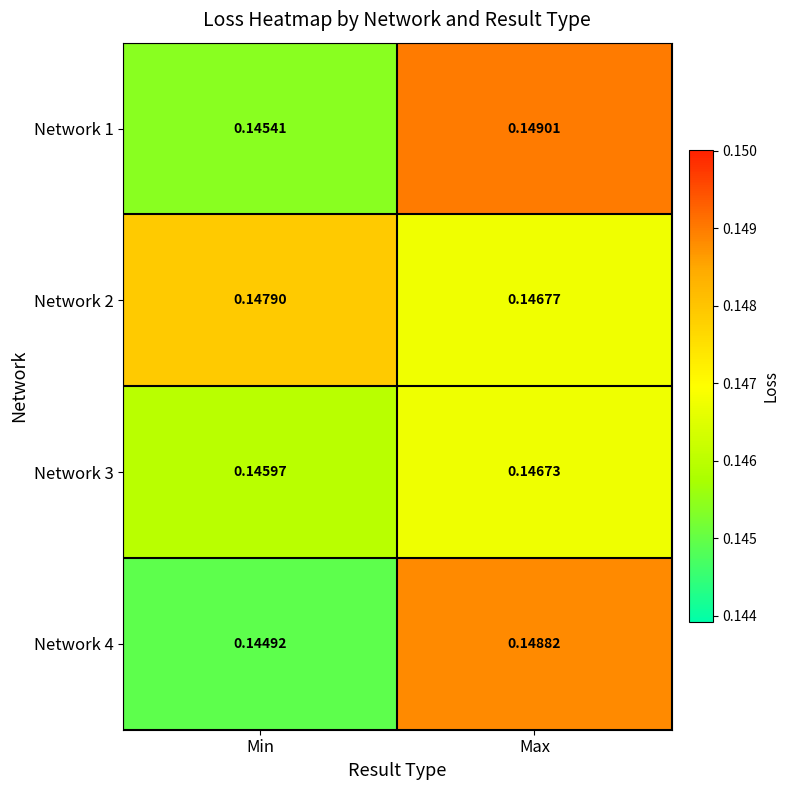

List the labels in order of Network 3 value, largest first.

Max, Min